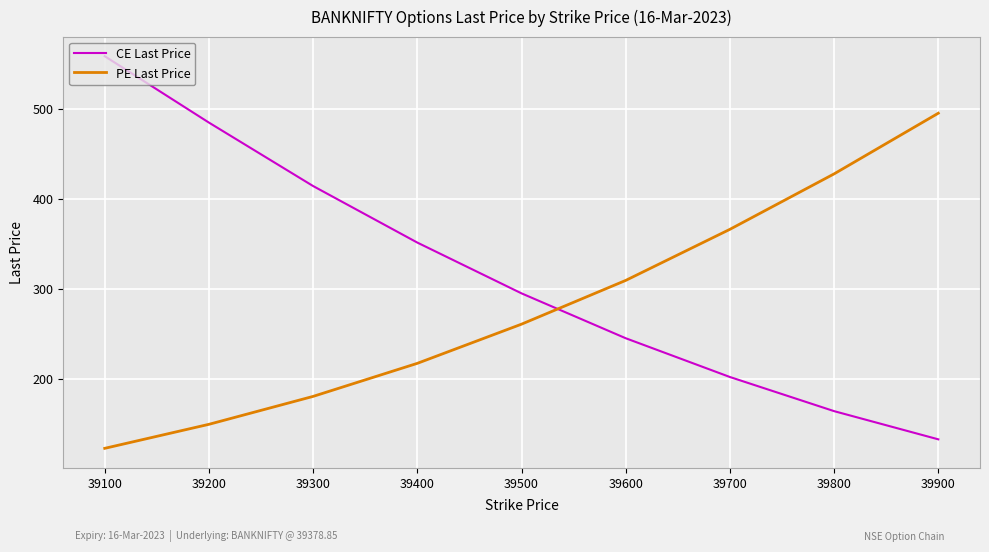

Which series has the largest total across all categories?

CE Last Price